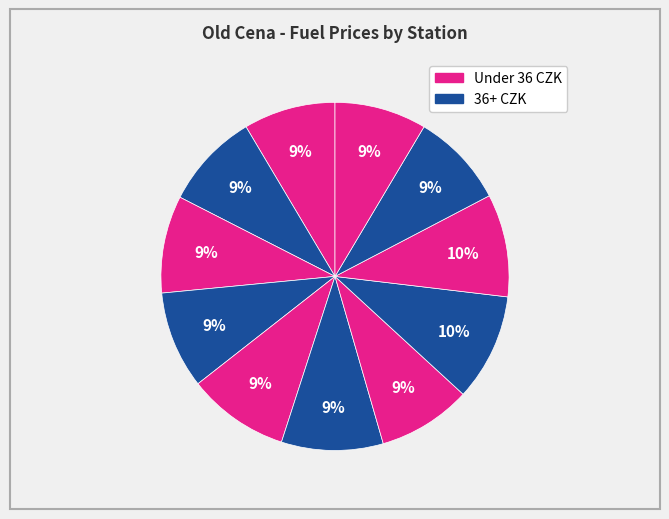

How many slices are in this pie chart?

11